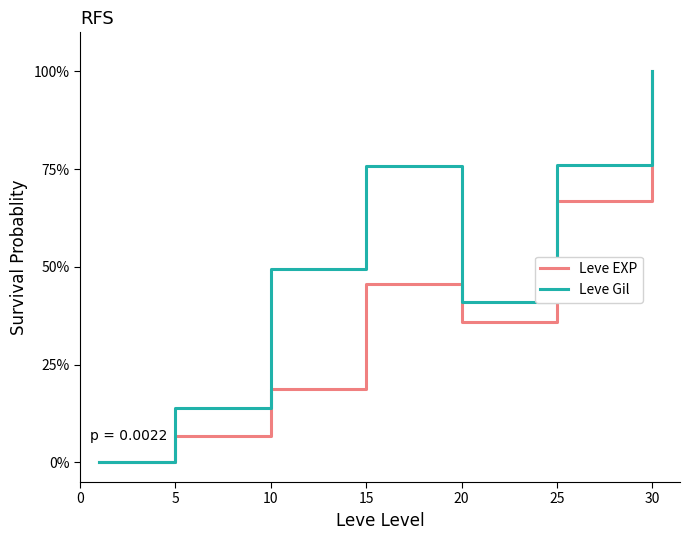

List the series in order of their peak value, lowest first.

Leve EXP, Leve Gil